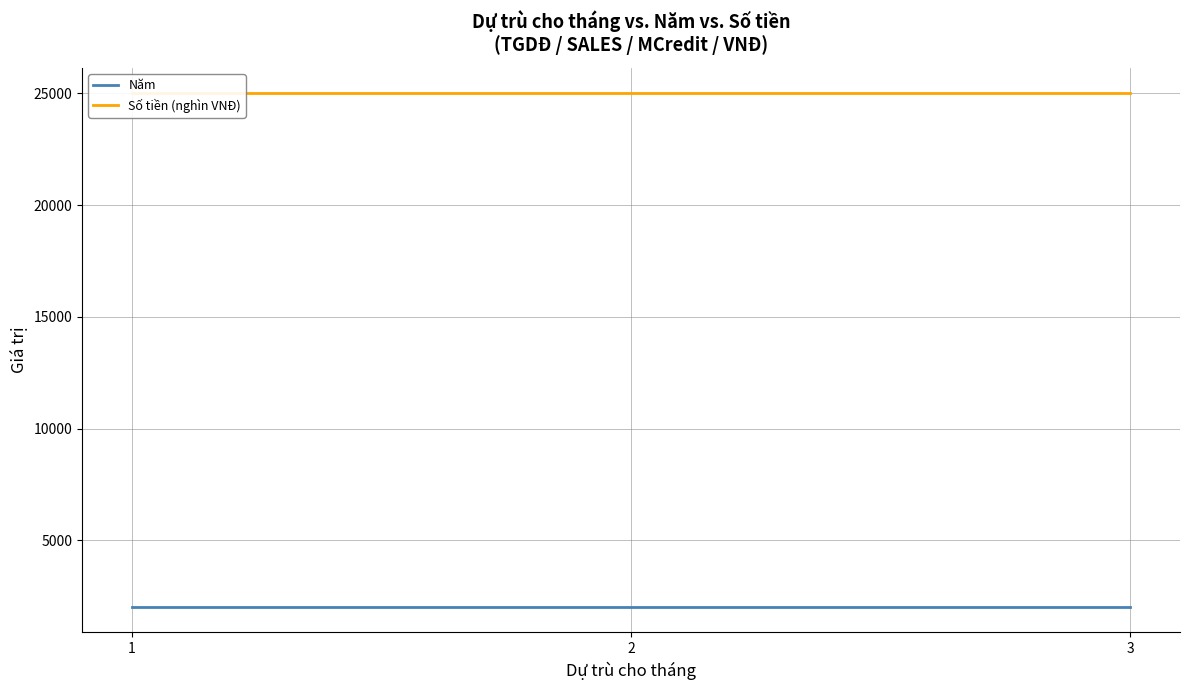

Reading left to right, list all the values displayed in this chart.

Năm: 1=2022	2=2022	3=2022
Số tiền (nghìn VNĐ): 1=25000	2=25000	3=25000